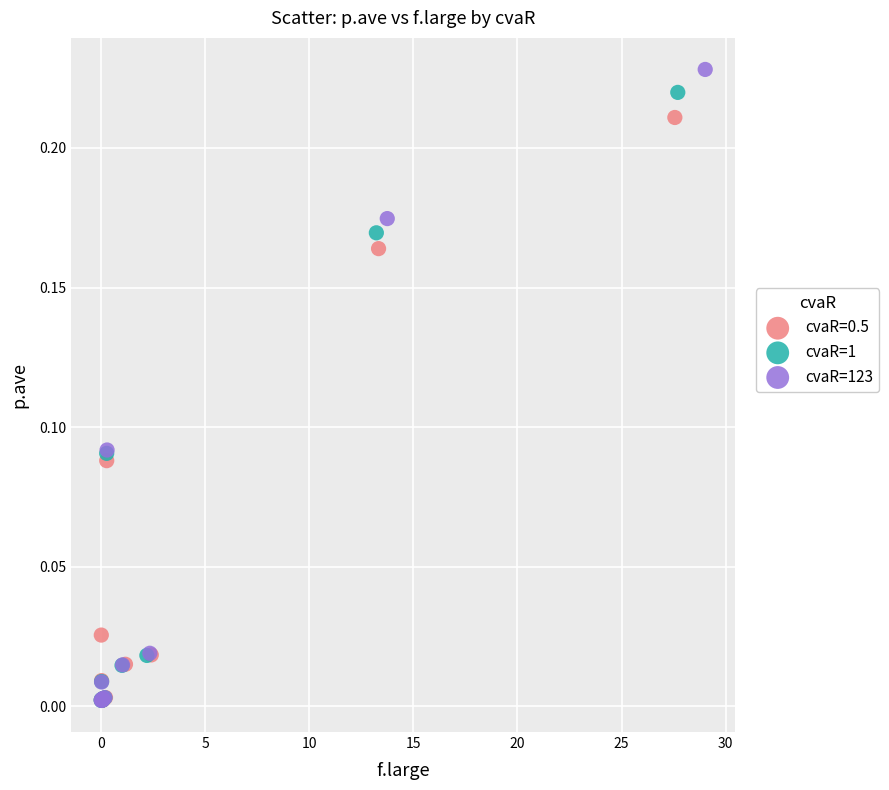

Which series has the widest spread of Y values?

cvaR=123